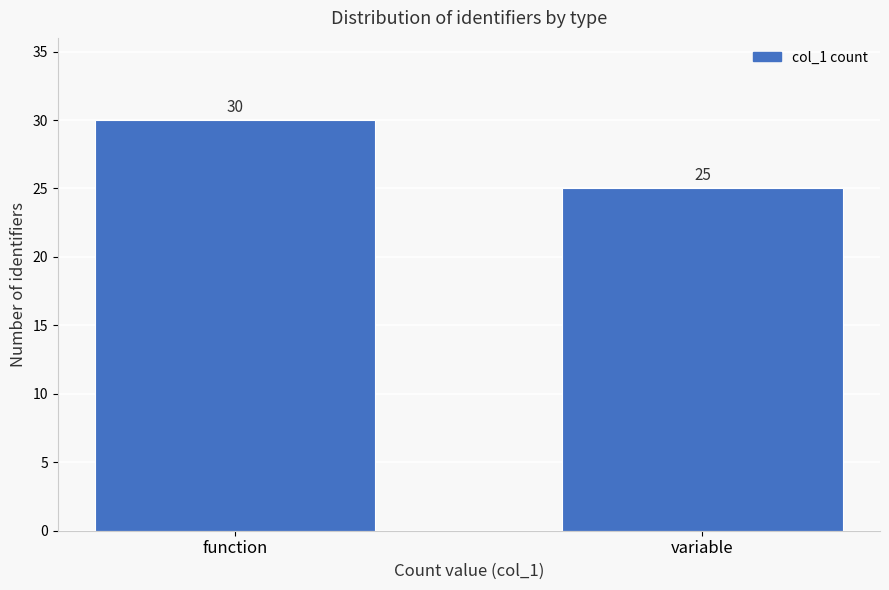

Reading left to right, list all the values displayed in this chart.

30	25